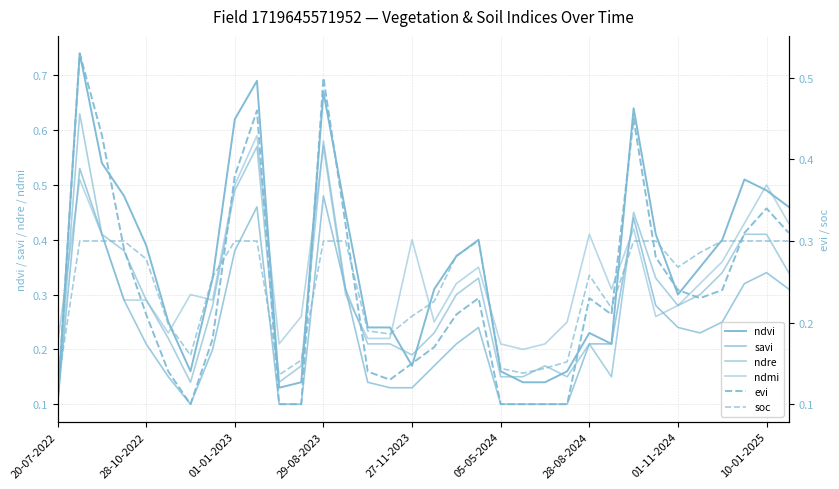

What is the maximum value shown in the chart?

0.7